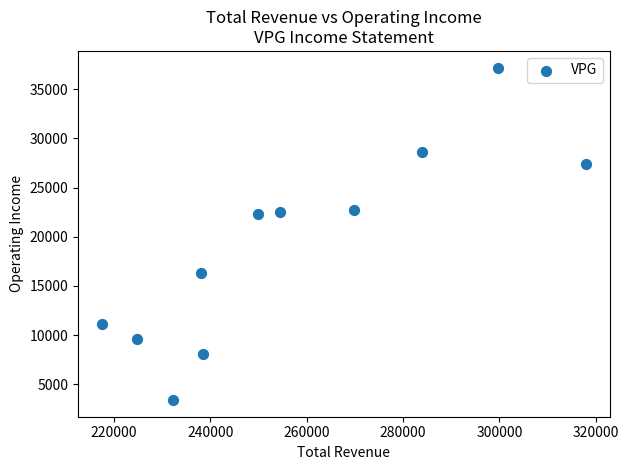

What is the average Y value?

19018